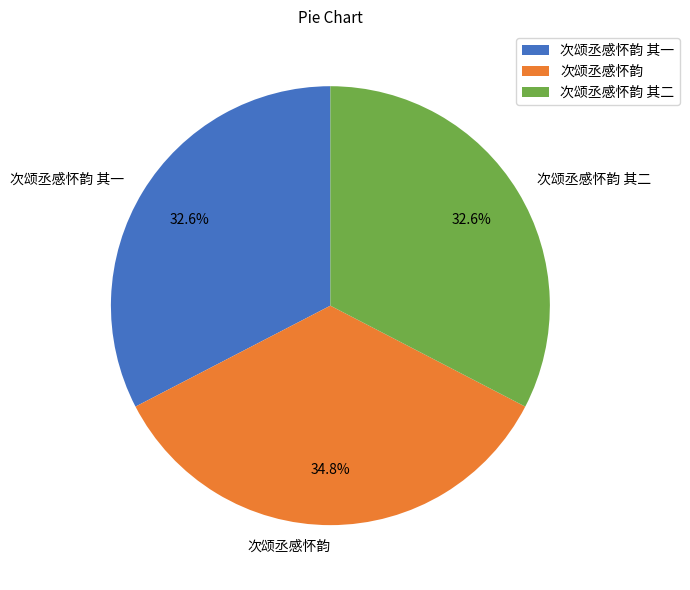

What portion of the pie excludes 次颂丞感怀韵 其二?

67.4%